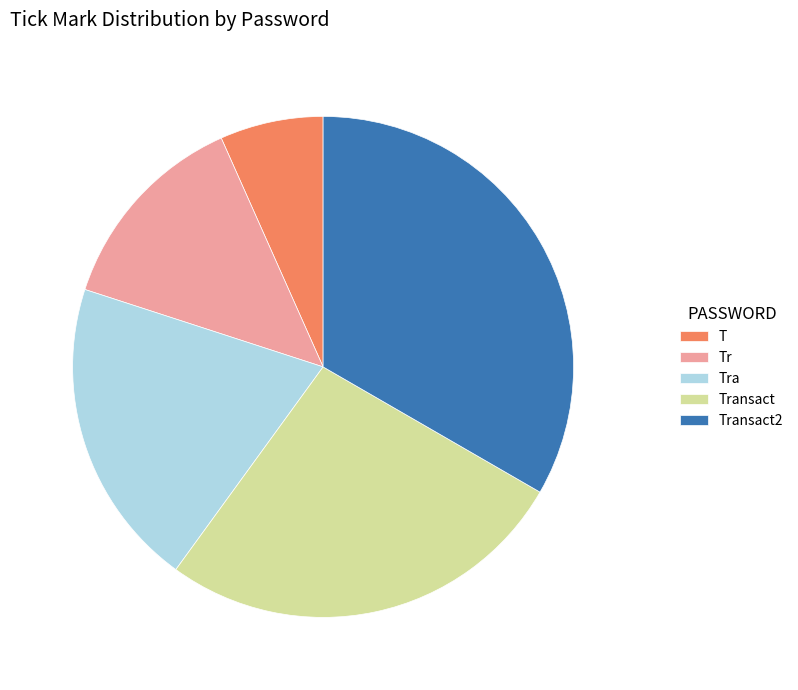

Which slice is the smallest?

T